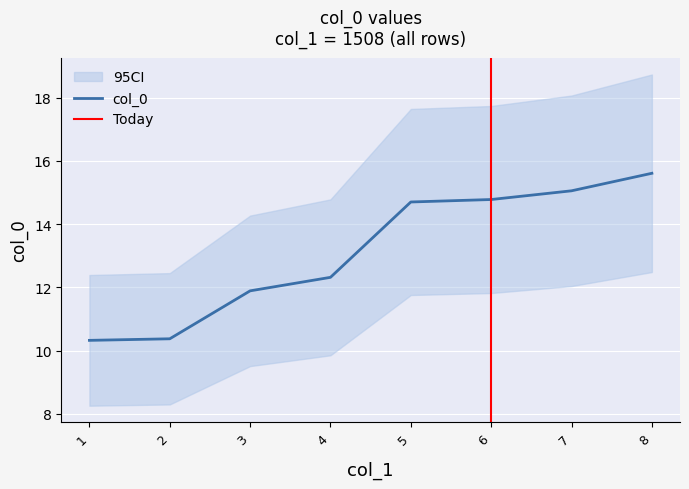

At which label does col_0 first exceed 14?

5